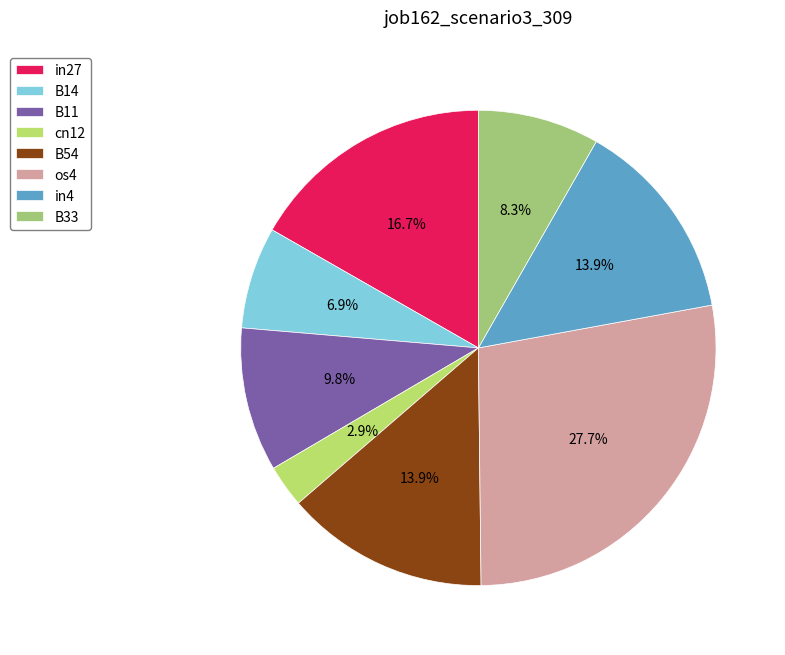

Is it true that B14 is 7% of the pie?

True